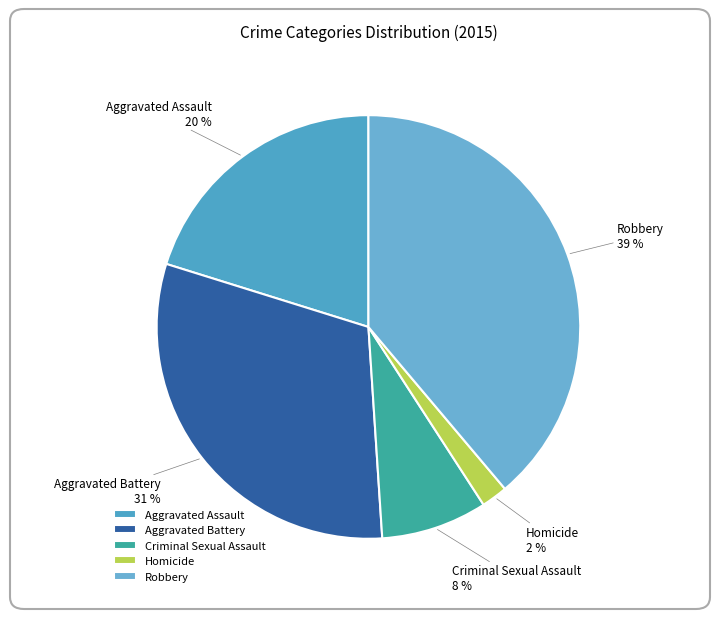

Is Aggravated Assault the majority of the pie?

No